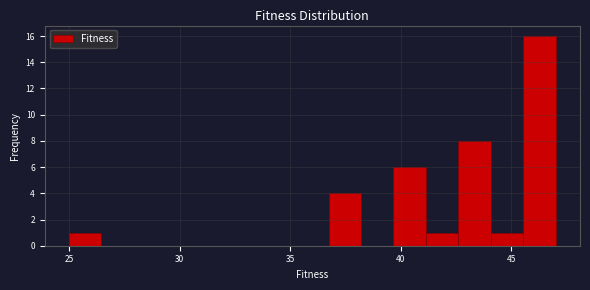

Around what value on the x-axis is the tallest bar? Give the approximate position of its centre, as read against the axis.

46.5